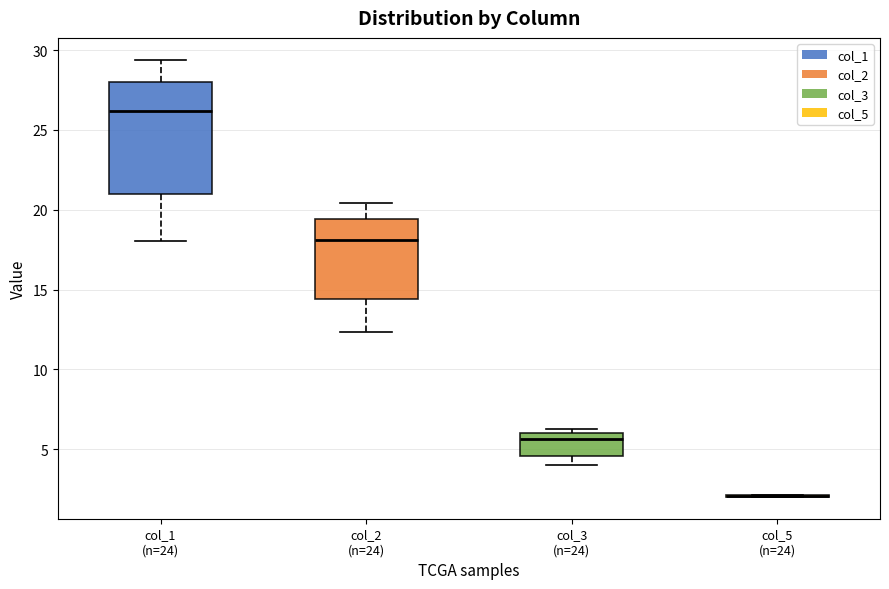

Where does the upper whisker of the box for col_1 (n=24) end on the y-axis? The values are not printed on the chart, so give them approximately, as read against the axis.

29.5